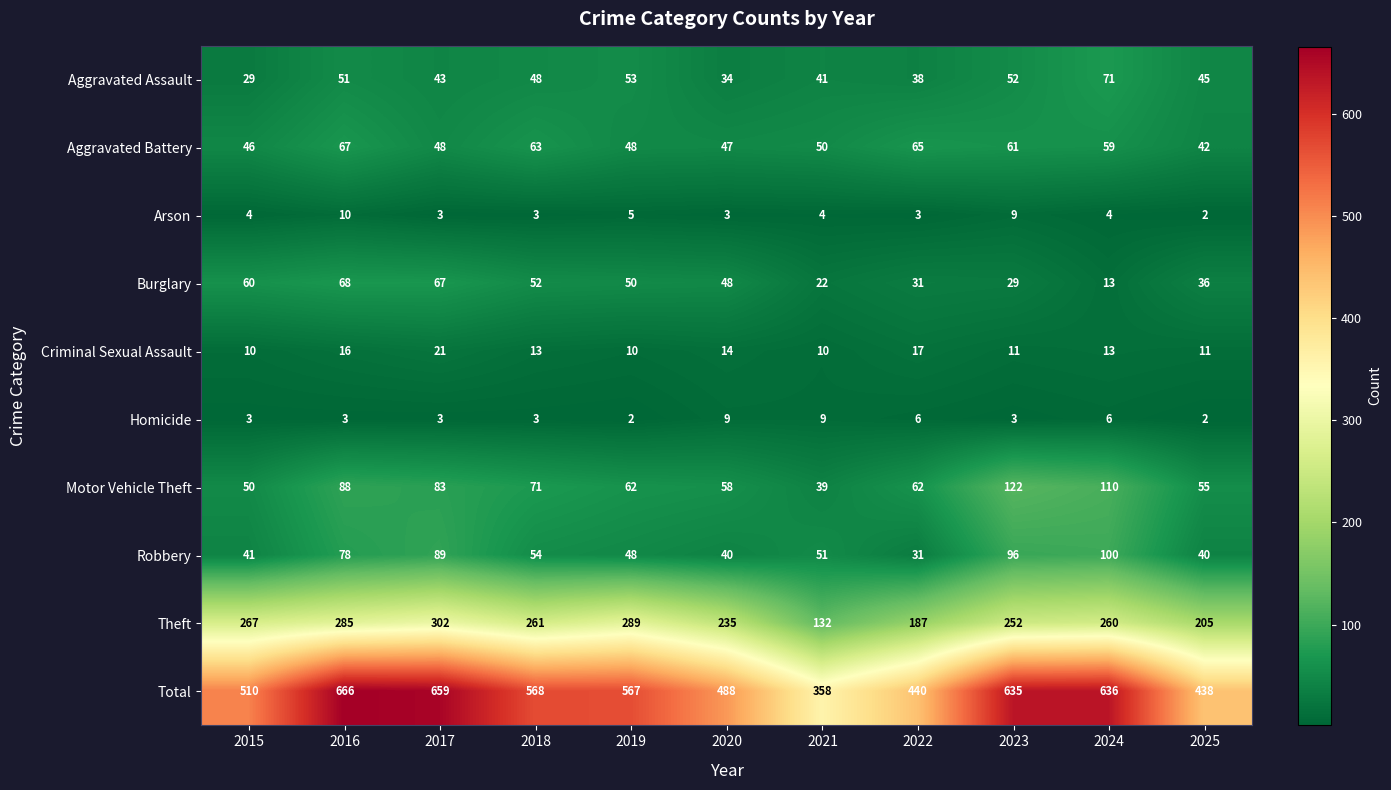

What value does the Arson series have at 2019?

5